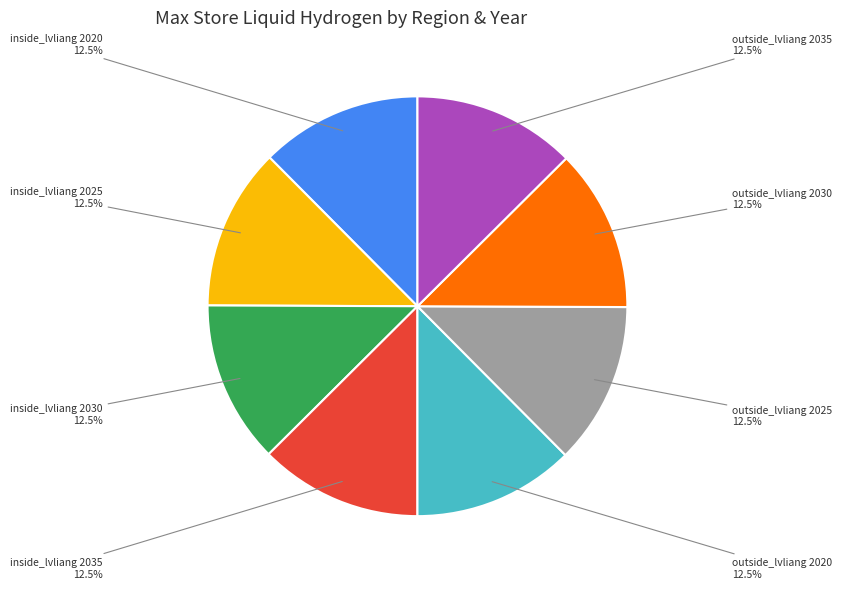

Is there a majority slice in this chart?

No